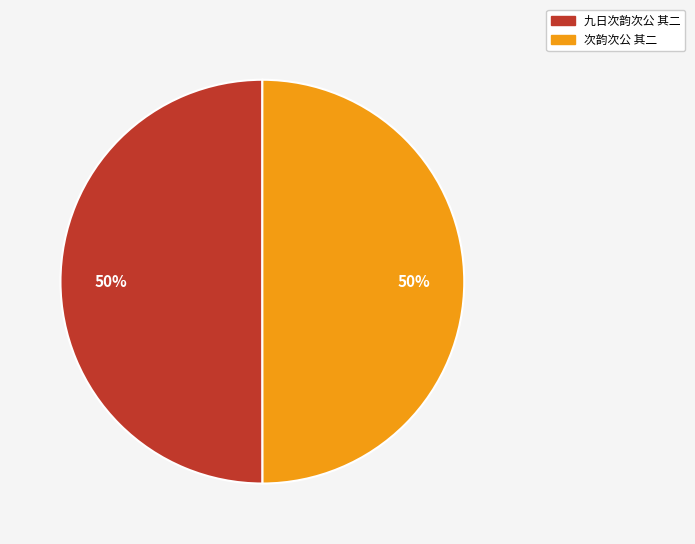

The 次韵次公 其二 slice represents 44% of the pie. True or false?

False